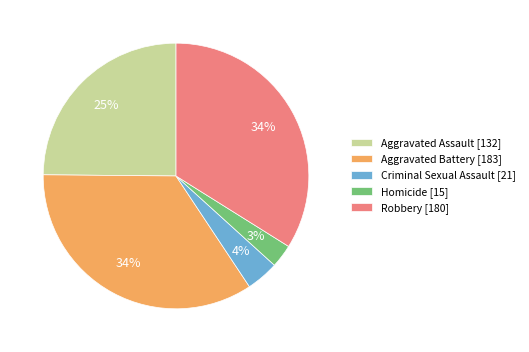

Which slice is the smallest?

Homicide